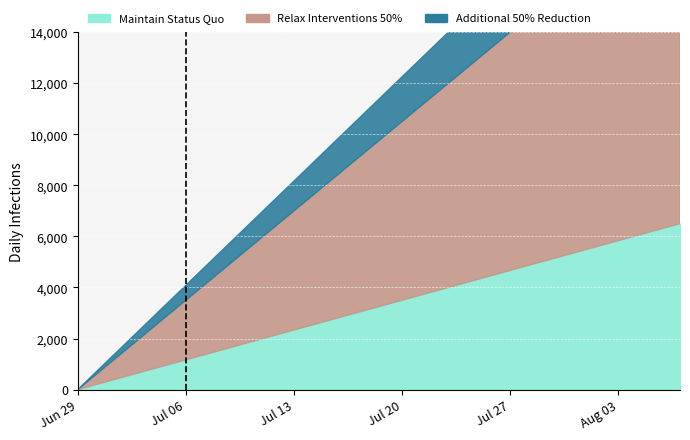

What are all the series names shown in the legend?

Maintain Status Quo, Relax Interventions 50%, Additional 50% Reduction